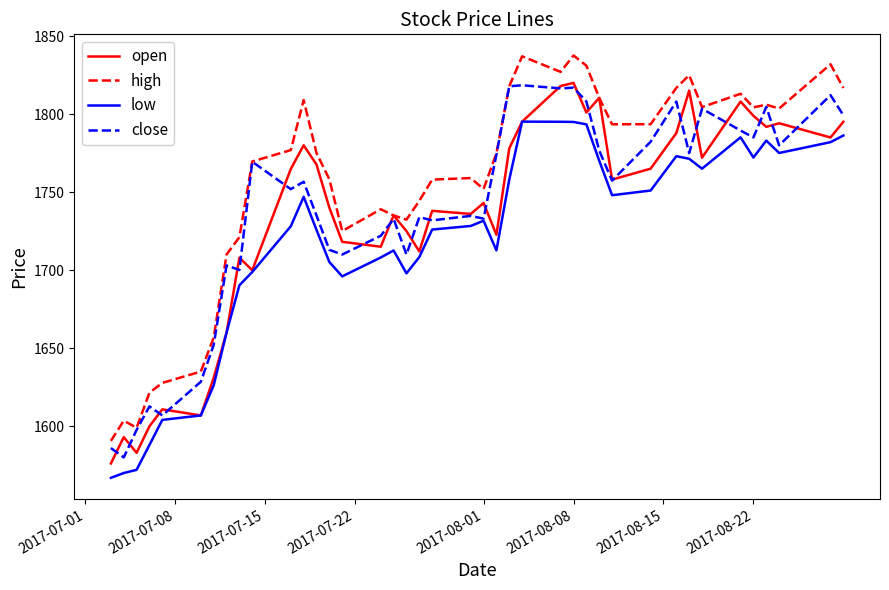

True or false: low and high cross at least once.

False